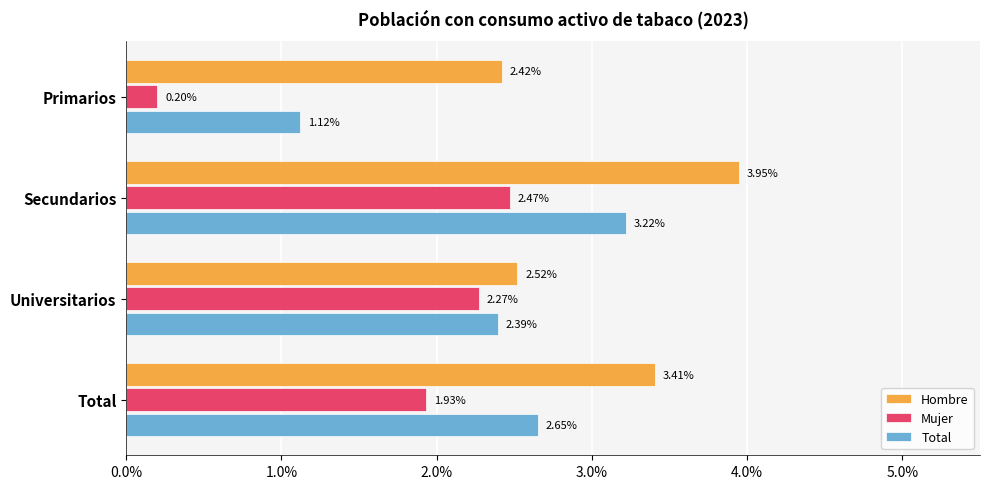

What position from the left is Universitarios?

3